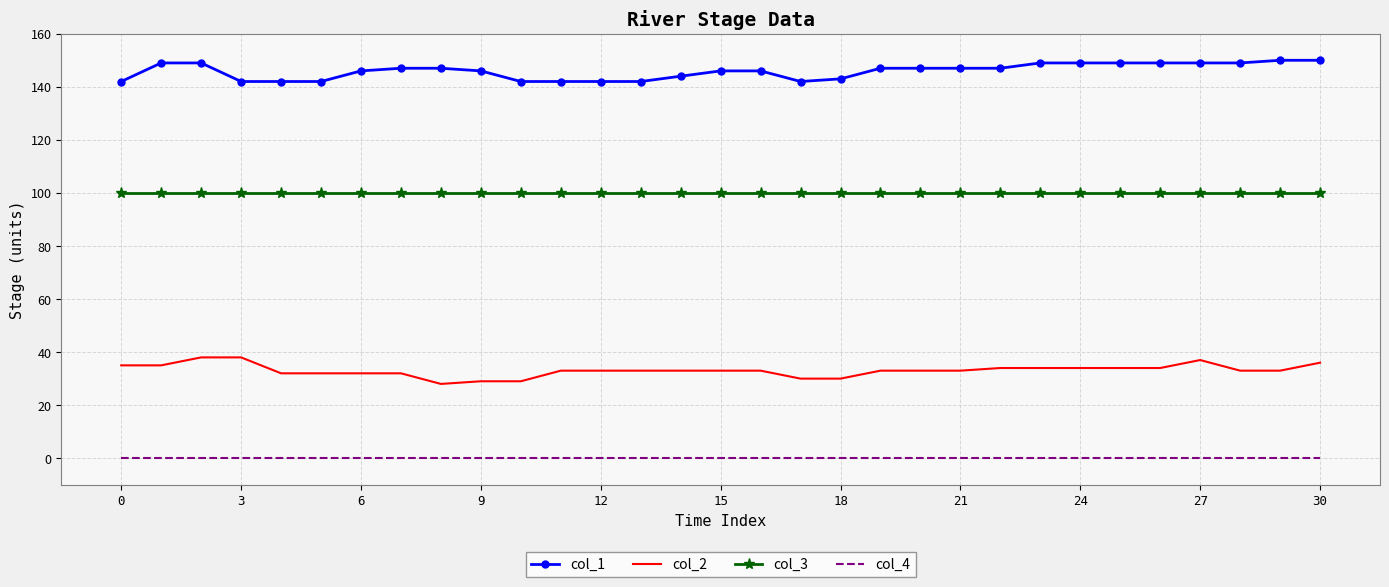

List the series in order of their overall mean, lowest first.

col_4, col_2, col_3, col_1